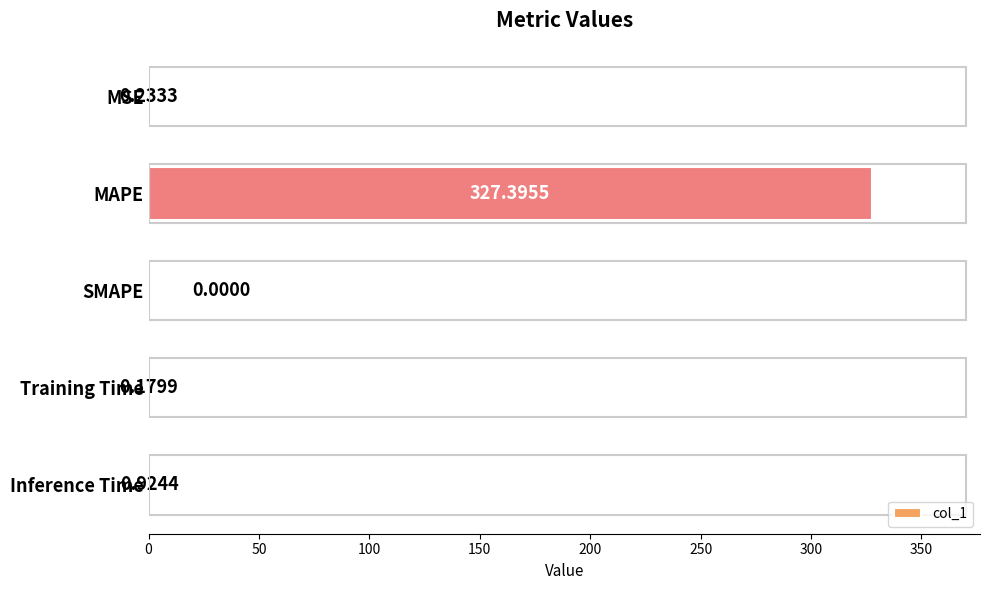

Are the bars horizontal?

Yes